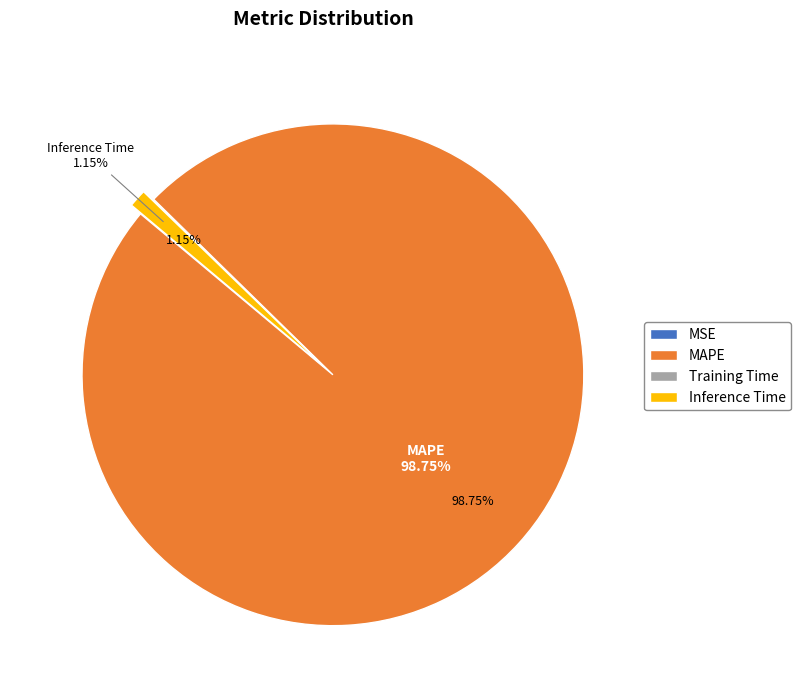

The MAPE slice represents 86% of the pie. True or false?

False